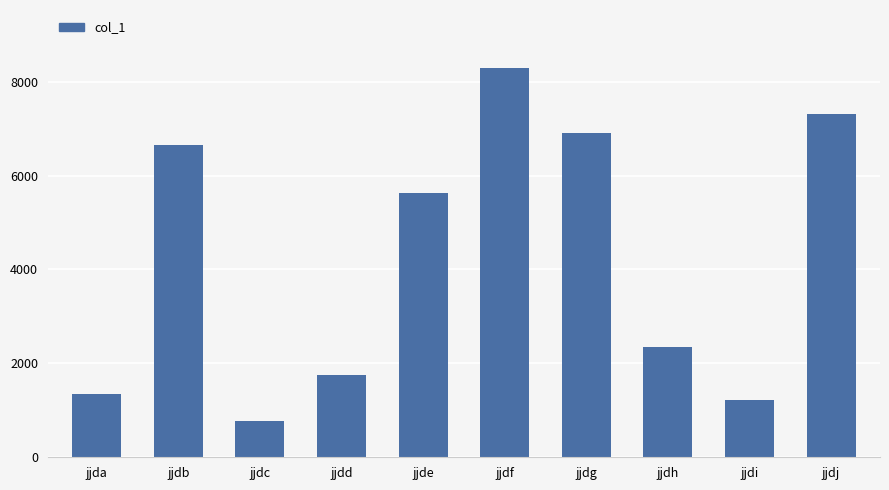

What is the change in value from jjdc to jjdi?

+432